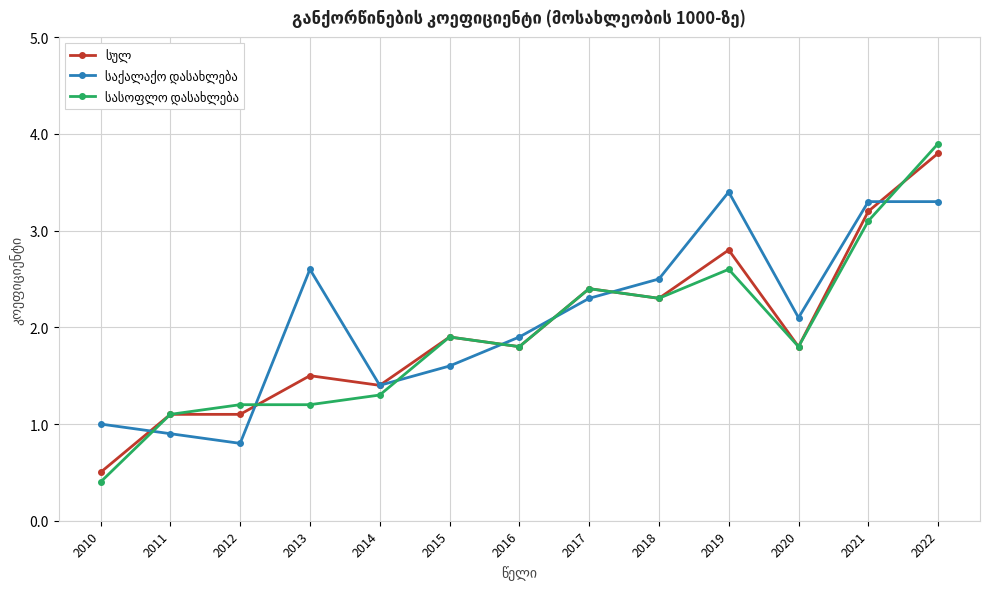

At which category does the chart reach its minimum across all series?

2010